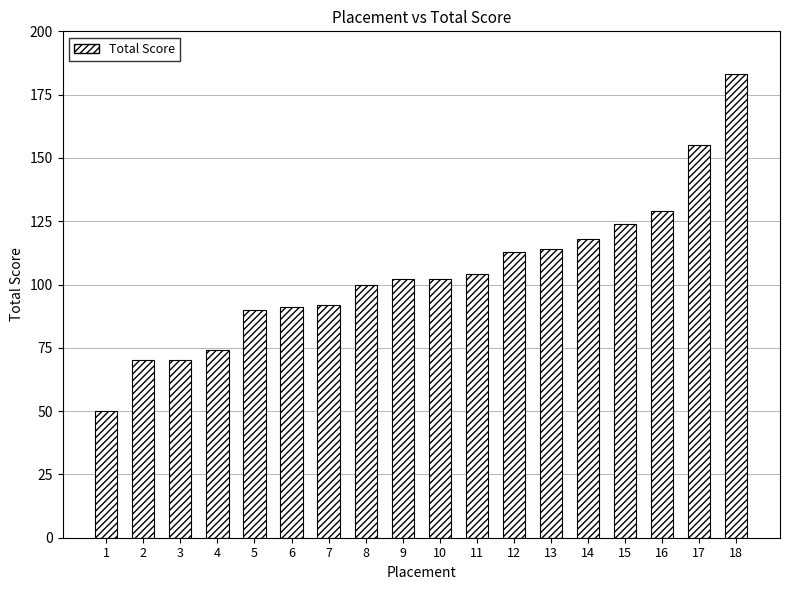

Which label corresponds to the largest value in the chart?

18